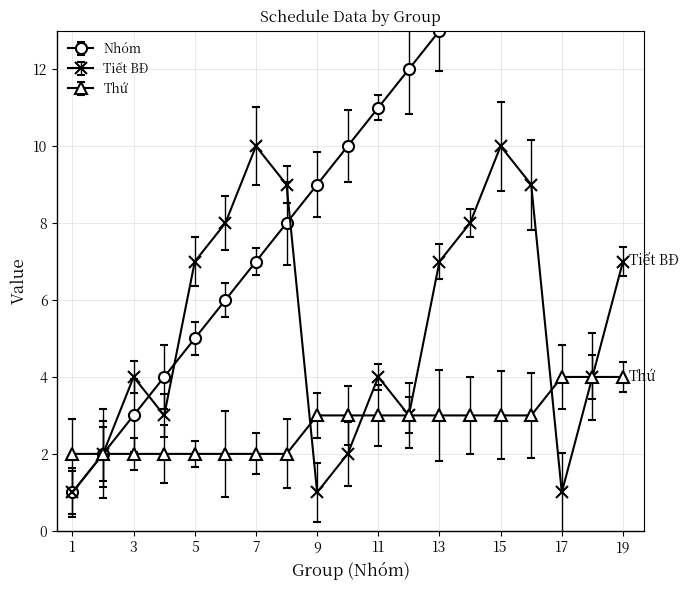

Does the chart have visible grid lines?

Yes